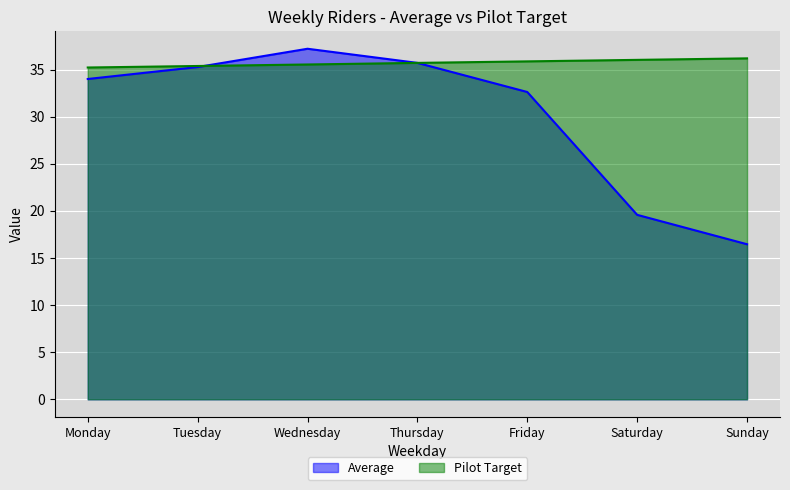

True or false: Pilot Target has more than 2 points higher than both neighbors.

False